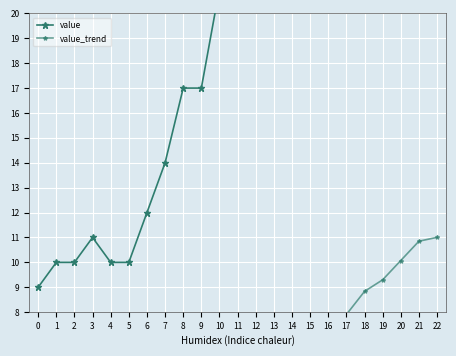

What is the approximate value of value_trend at 7?

2.2